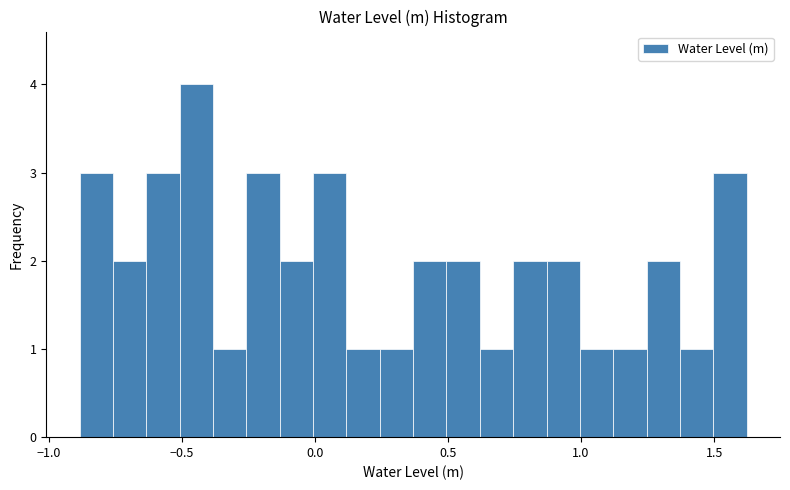

Around what value on the x-axis is the tallest bar? Give the approximate position of its centre, as read against the axis.

-0.45